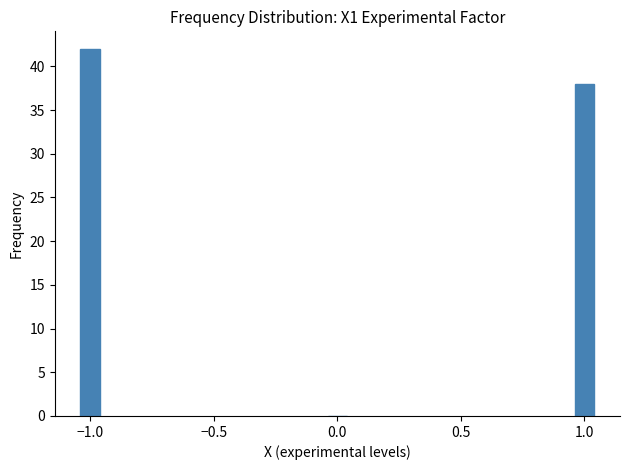

Reading left to right, what are all the values shown in this chart?

−1.0=42	0.0=0	1.0=38